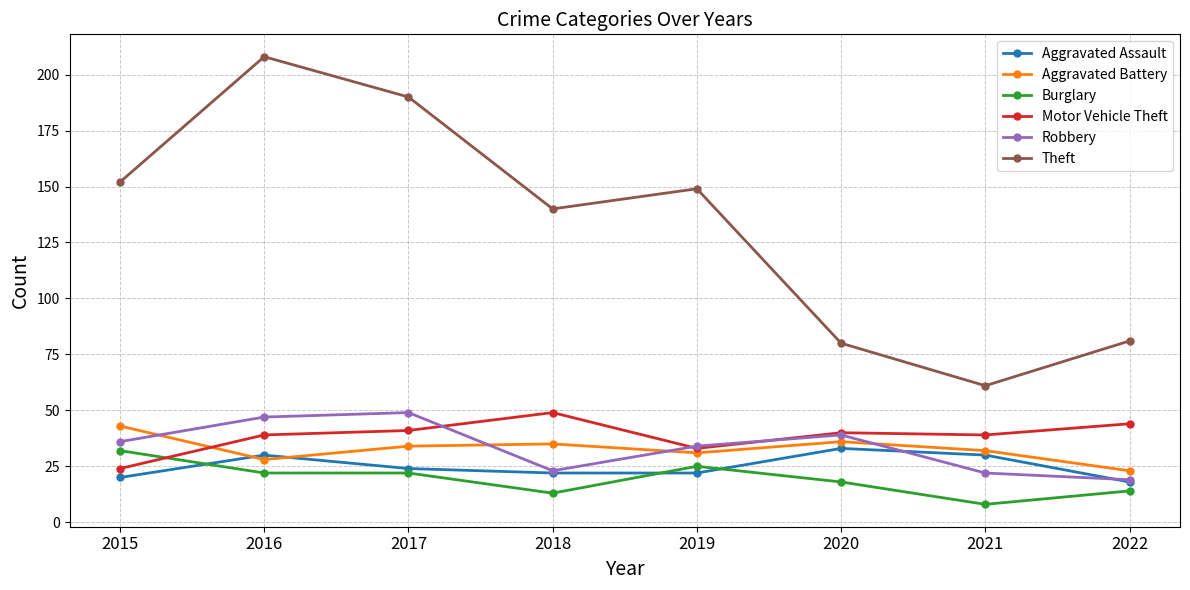

The value of Aggravated Battery at 2015 is 43. True or false?

True